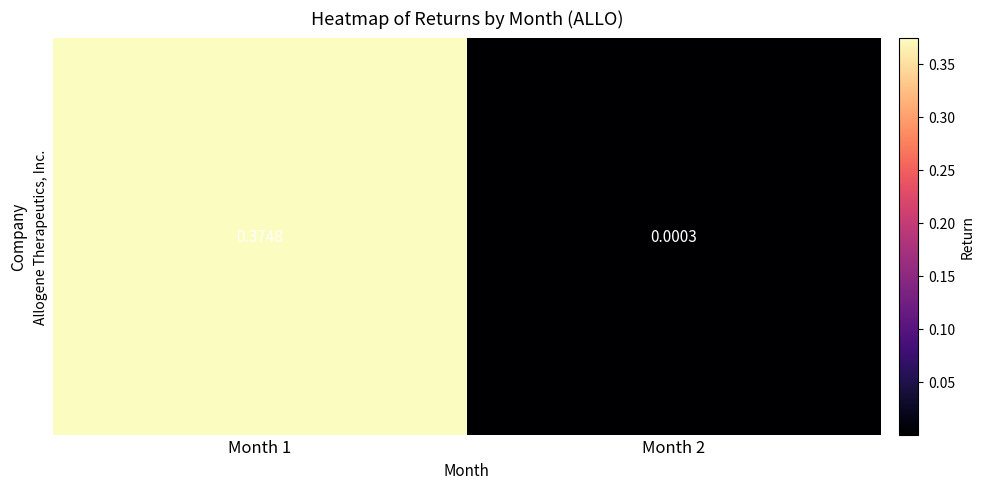

The chart shows a value of 0.5 at Month 1. True or false?

False